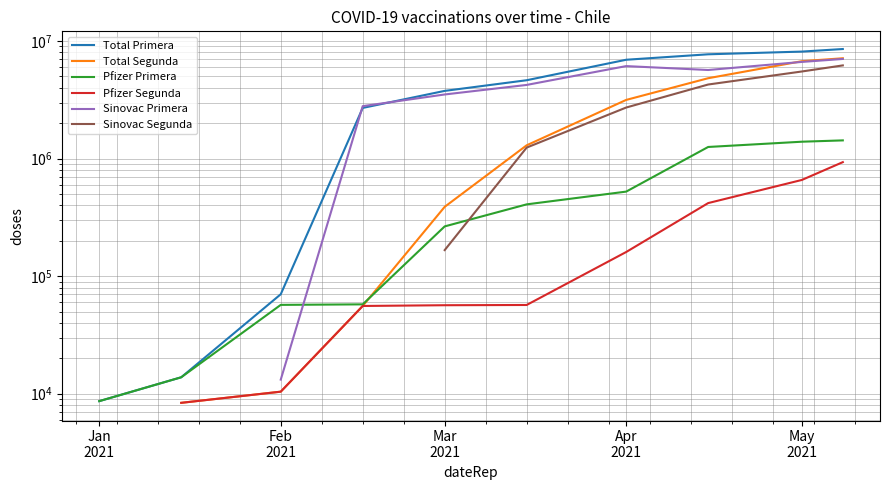

Which has a higher value, Feb
2021 or Jan
2021?

Feb
2021